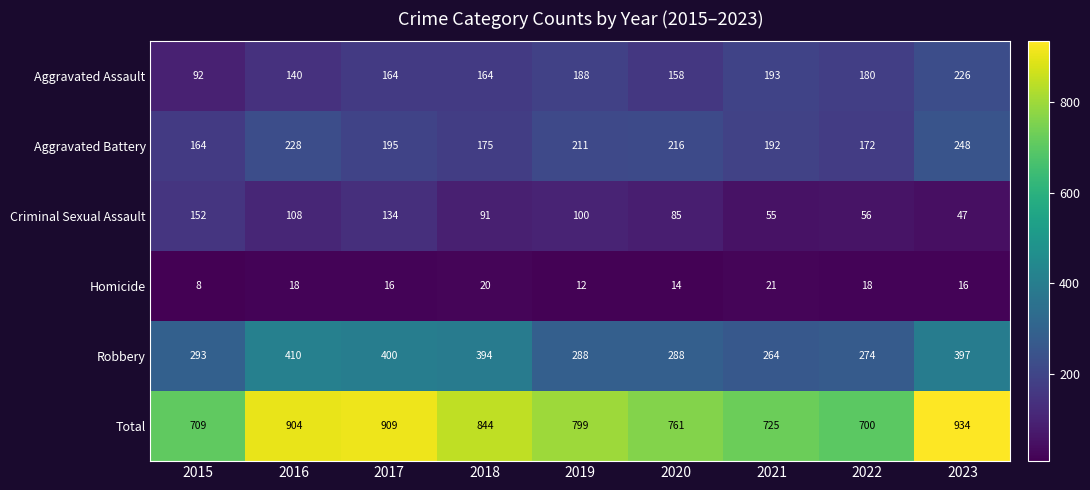

Between 2015 and 2020, which series saw the biggest shift?

Criminal Sexual Assault